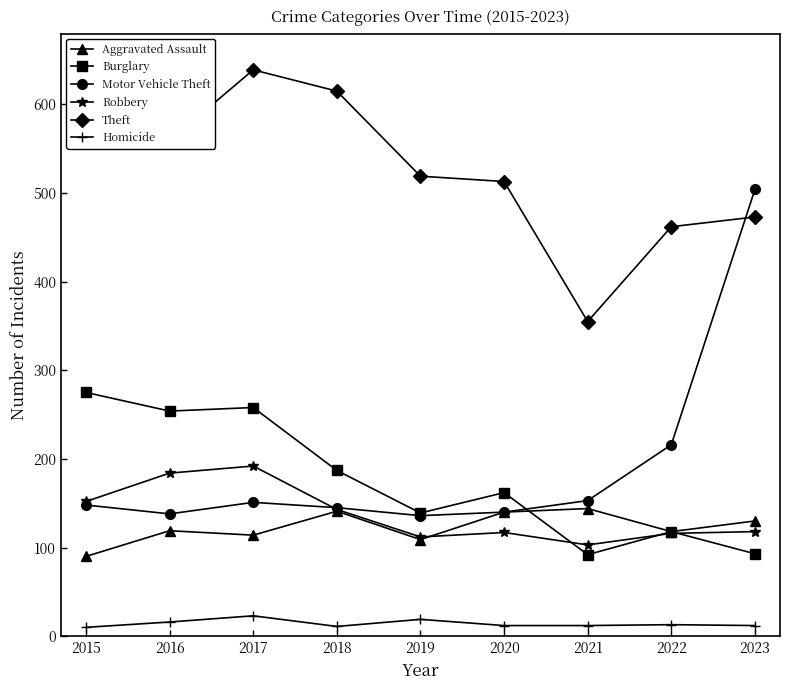

Which series has the largest range (max minus min)?

Motor Vehicle Theft